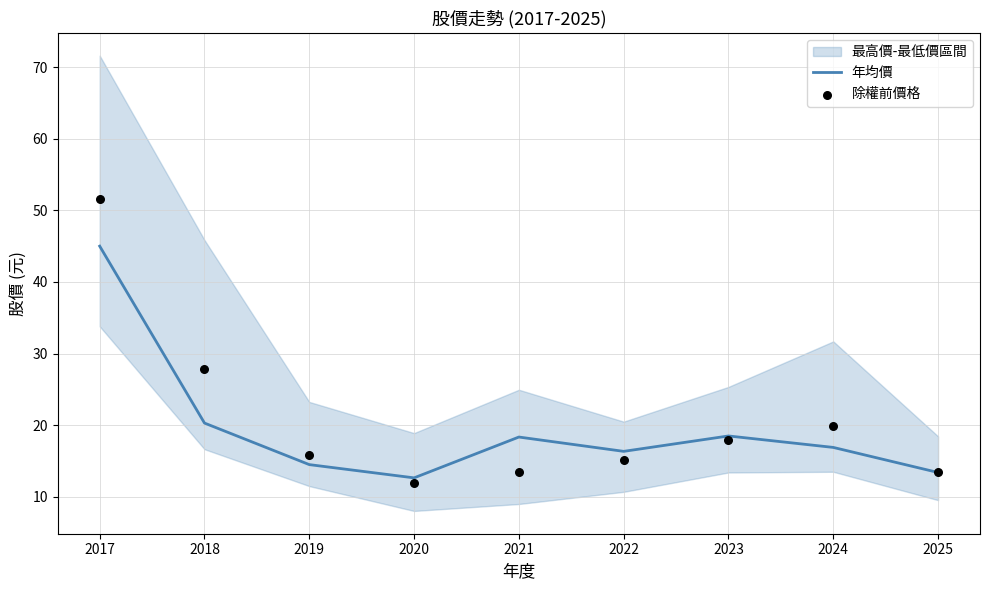

Which series has the largest Y range (max minus min)?

除權前價格